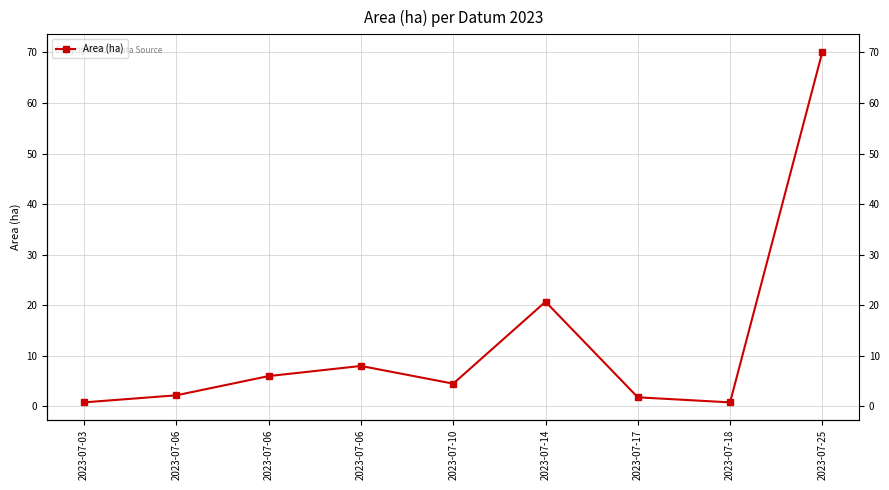

What is the average value?

12.8